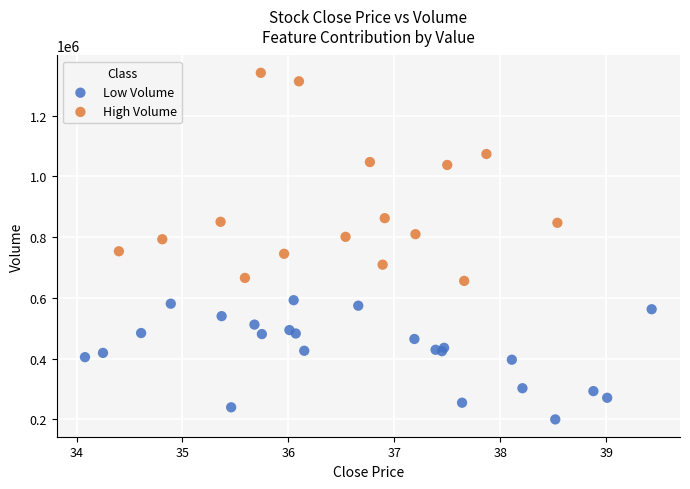

Which series reaches the maximum Y coordinate?

High Volume